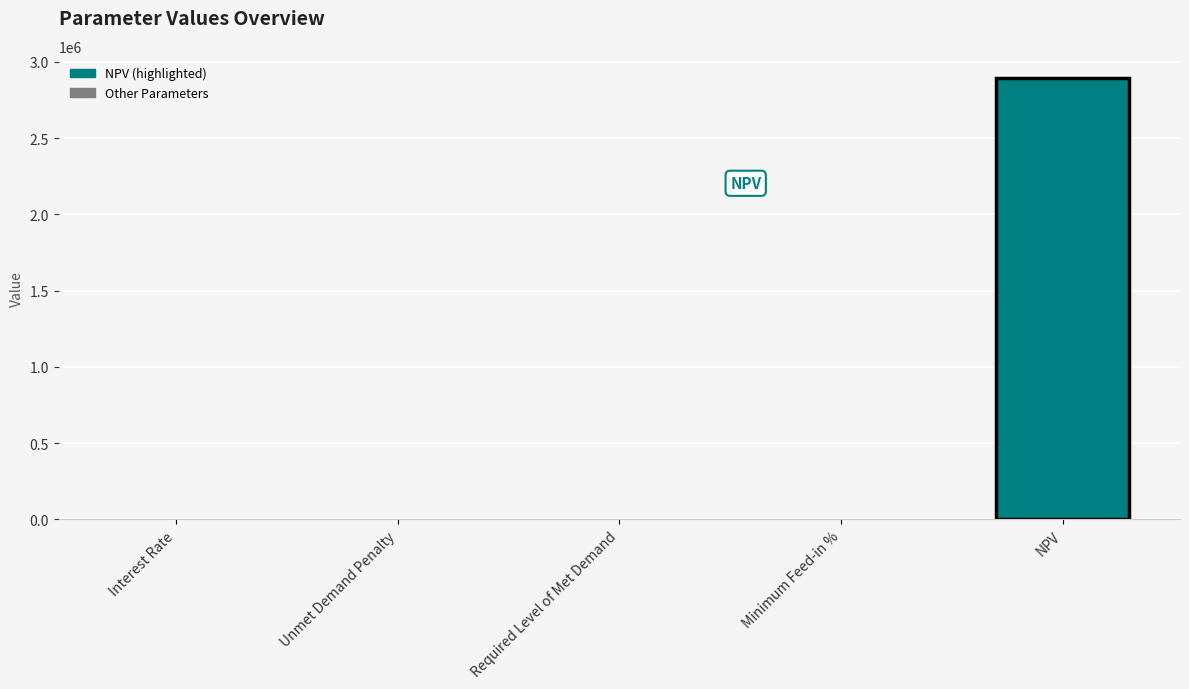

True or false: the data shows 2894145.4 at NPV.

True